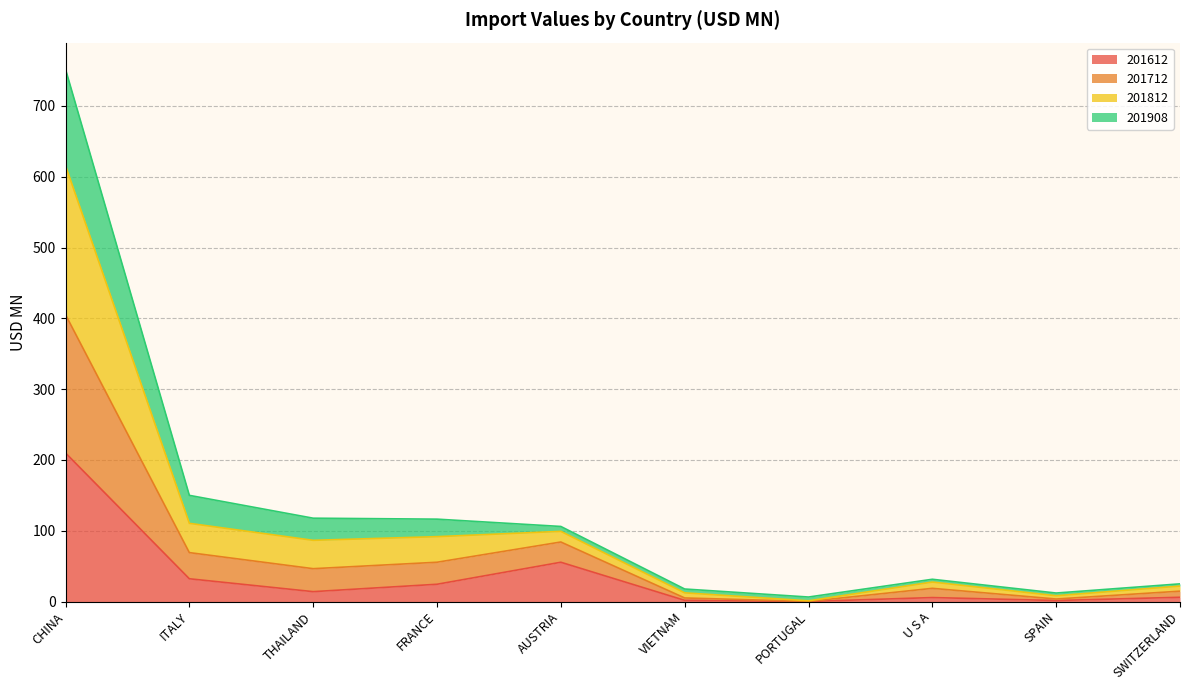

What is the label of the 8th point from the left?

U S A